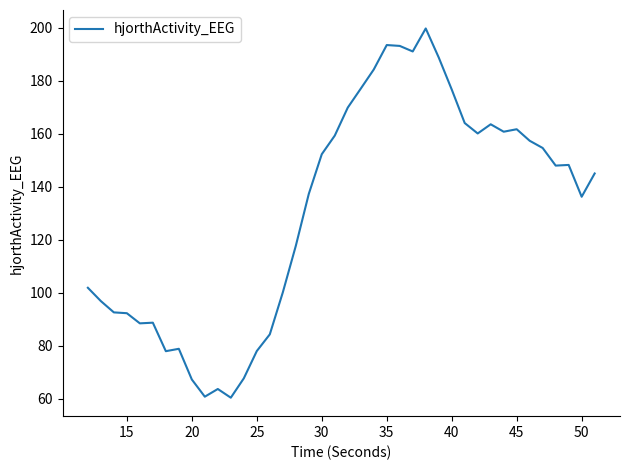

What is the smallest value displayed?

60.4